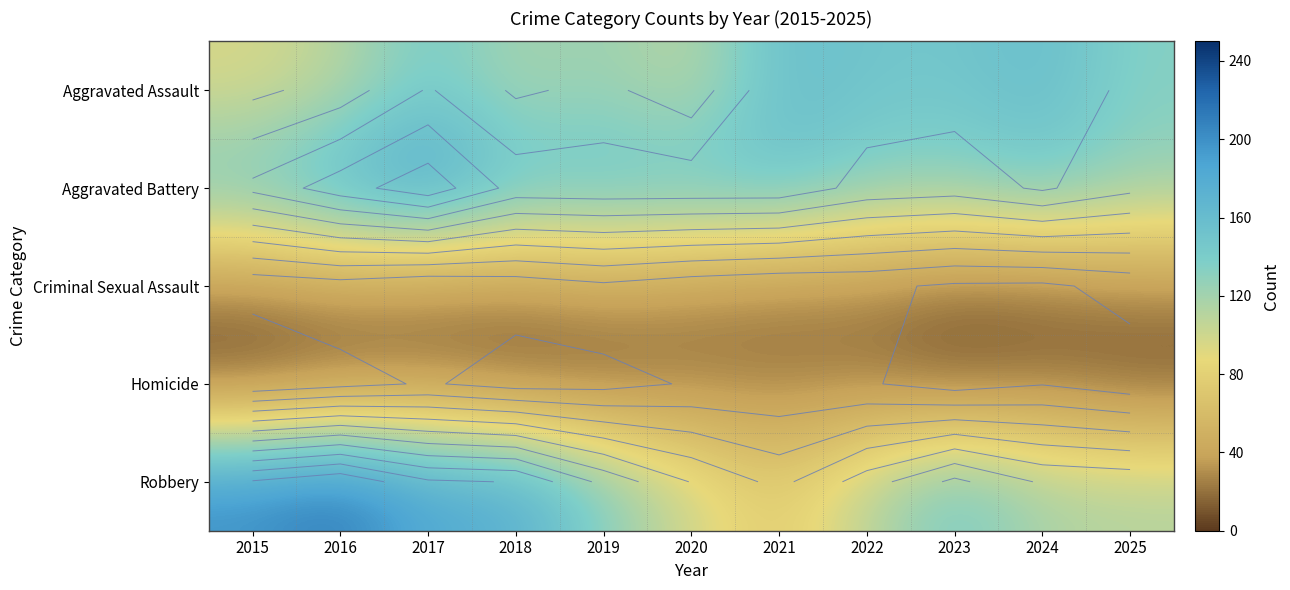

True or false: Criminal Sexual Assault has a value of 22 at 2024.

False